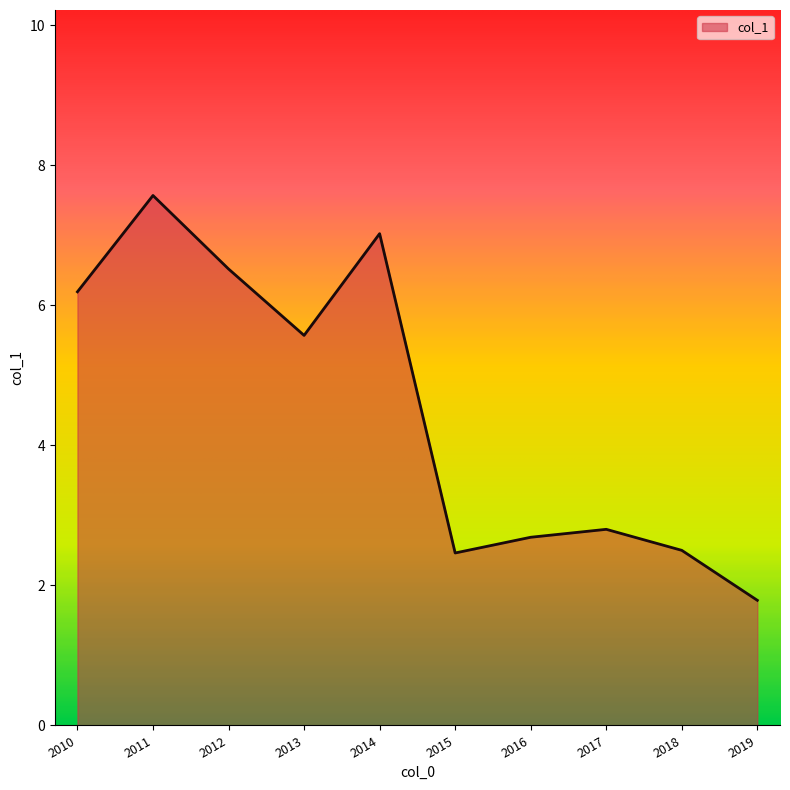

What is the difference between the values at 2012 and 2016?

3.8